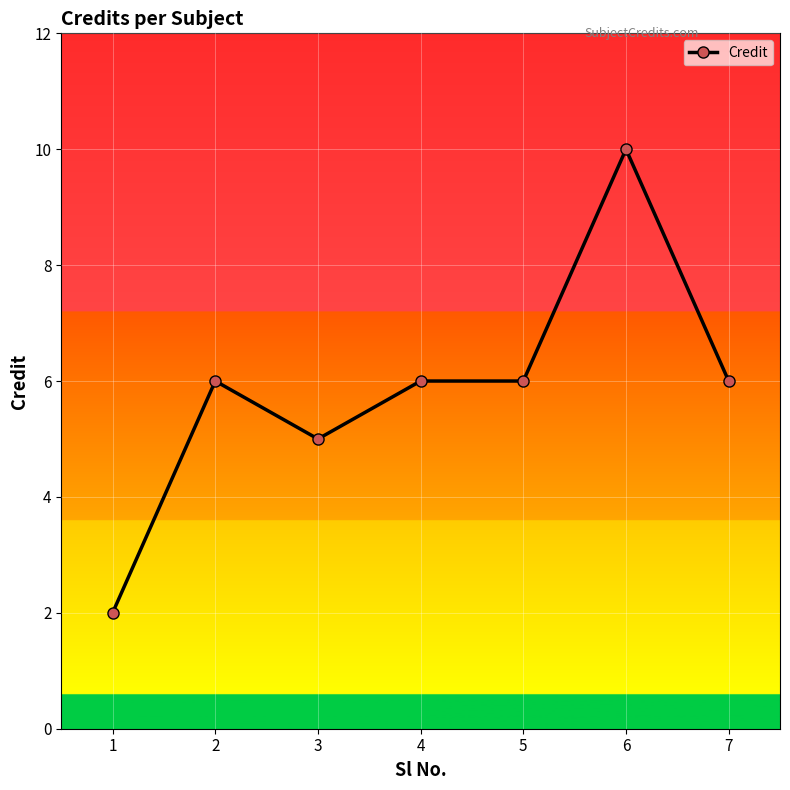

At which category does the data reach its first local valley?

3